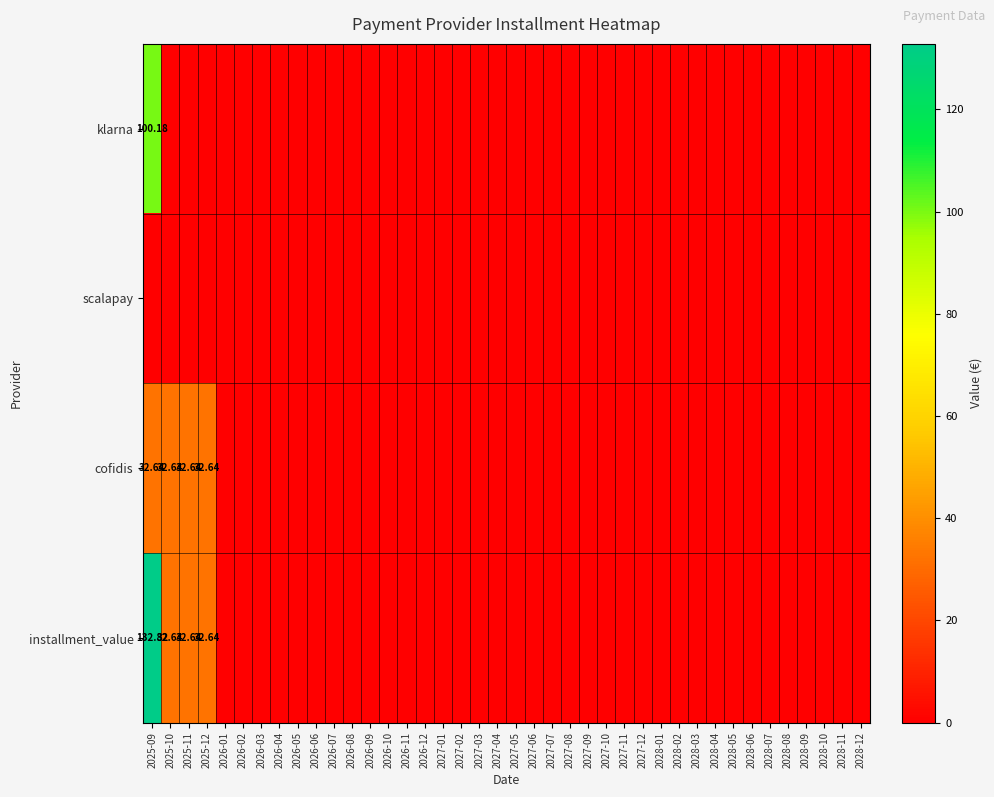

The klarna series shows 0.0 at 2028-12. True or false?

True